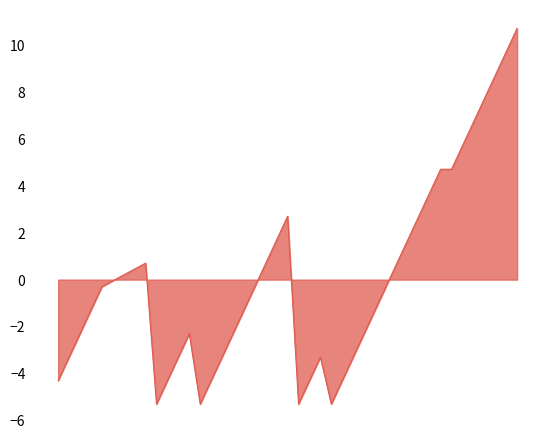

What is the minimum value shown in the chart?

-5.3